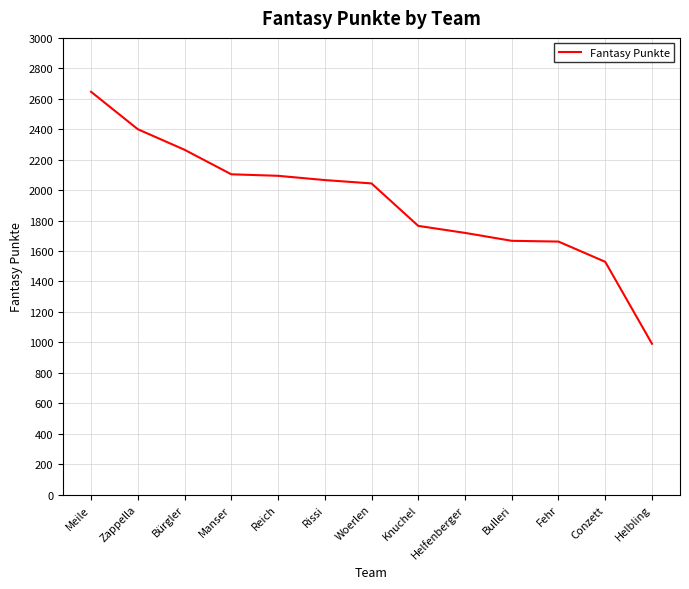

What is the difference between the maximum and minimum values?

1655